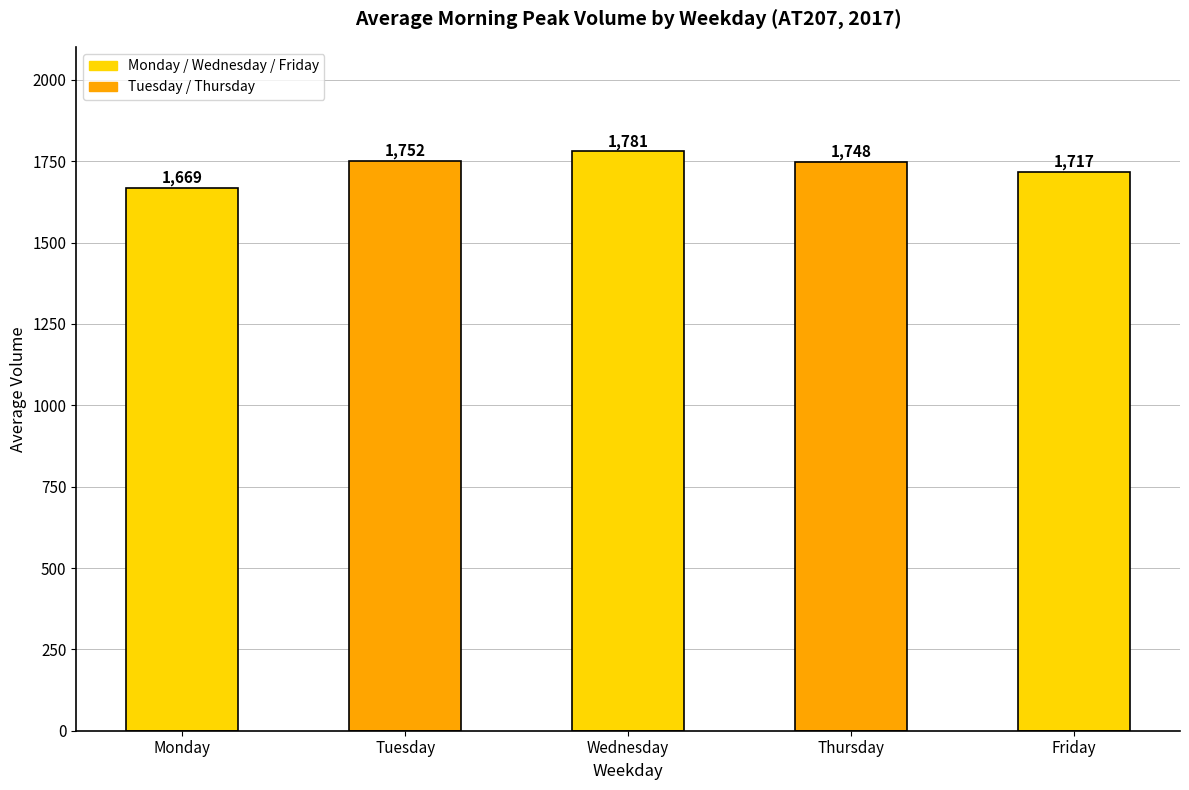

What is the ratio of the value at Monday to the value at Friday?

1.0